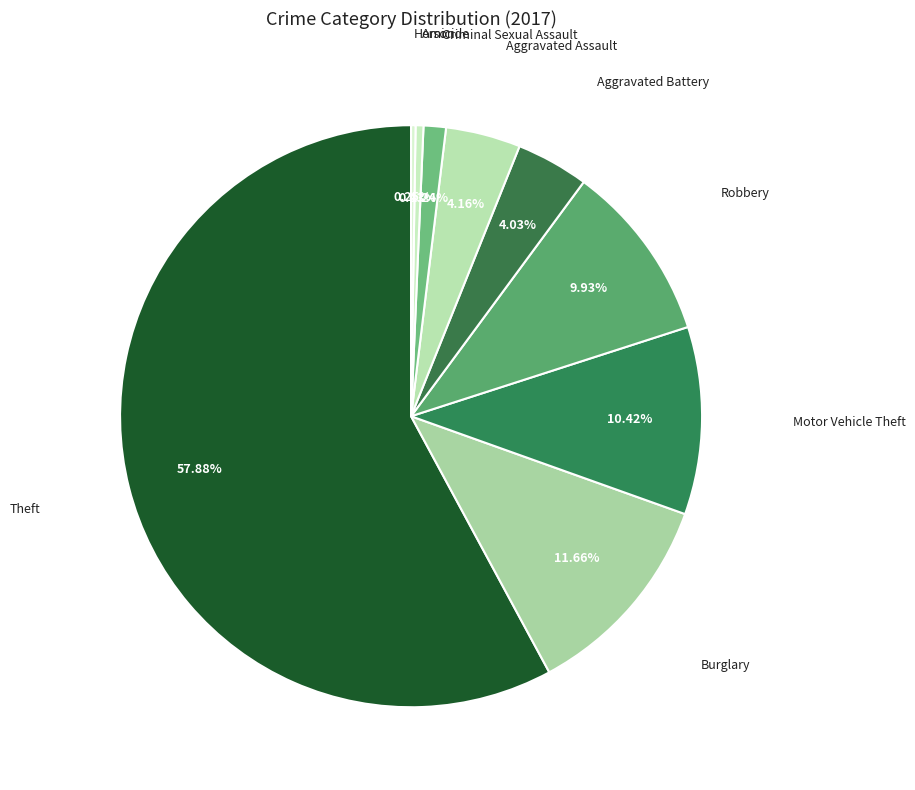

Rank the categories by value from lowest to highest.

Homicide, Arson, Criminal Sexual Assault, Aggravated Battery, Aggravated Assault, Robbery, Motor Vehicle Theft, Burglary, Theft